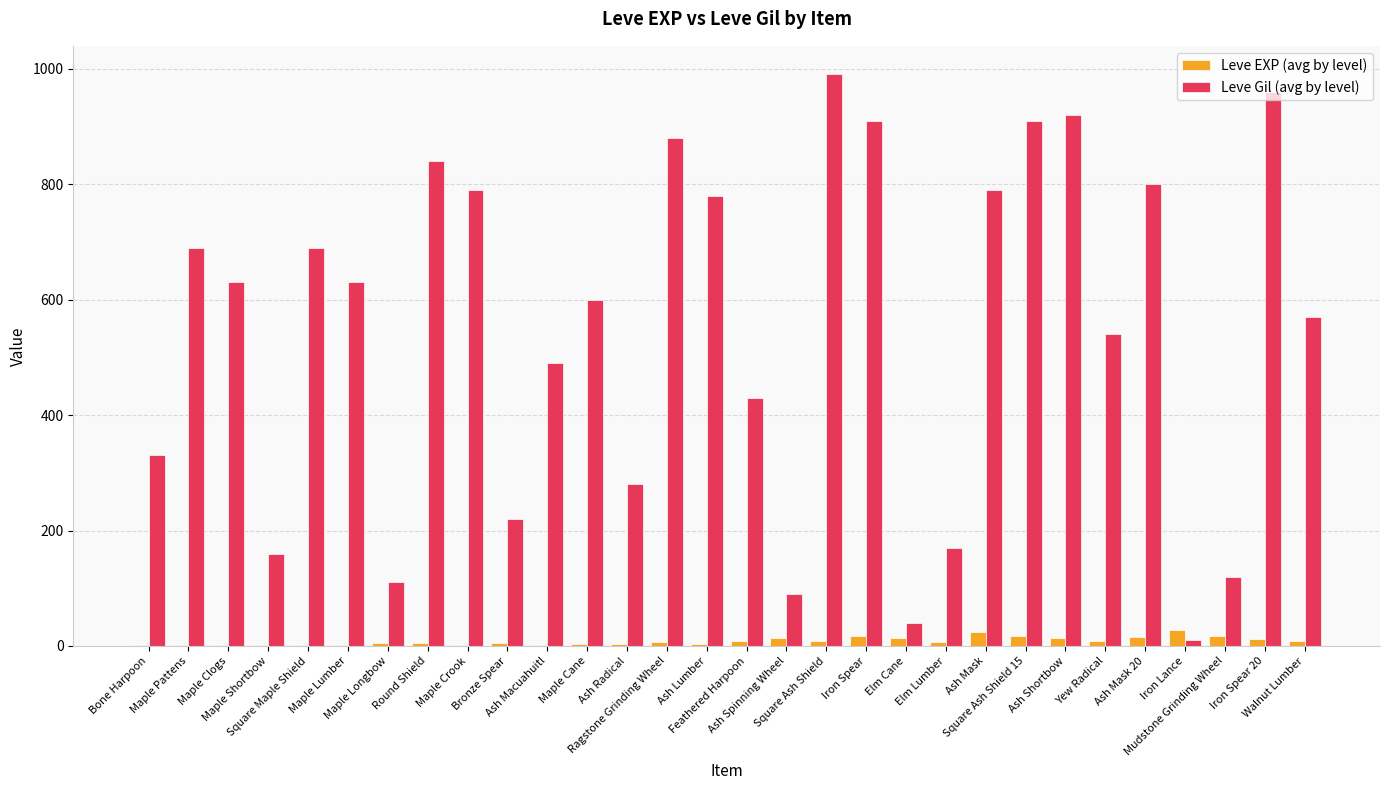

What is the sum of all Leve Gil (avg by level) values?

16370